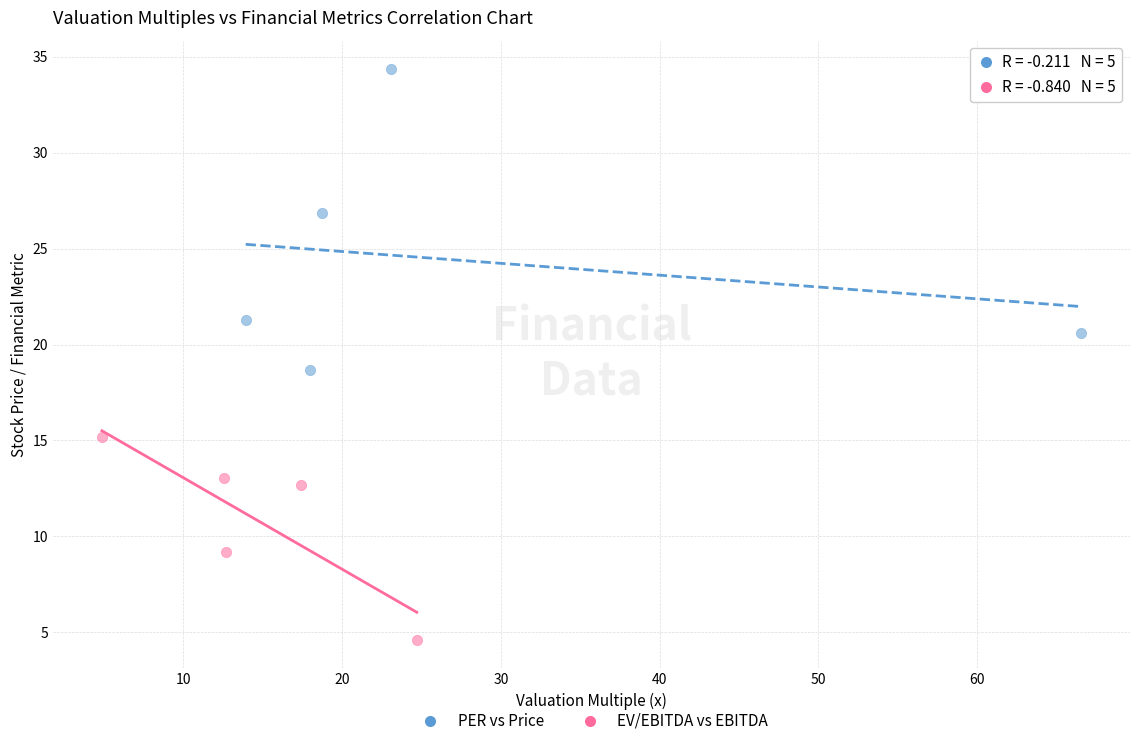

Which series has the widest spread of Y values?

PER vs Price